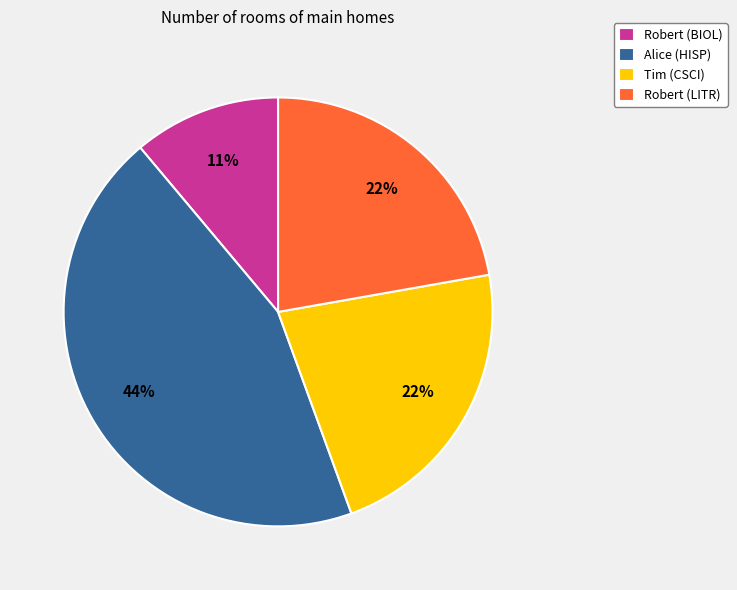

To the nearest percent, what is the difference between the Robert (LITR) and Robert (BIOL) slice percentages?

11%